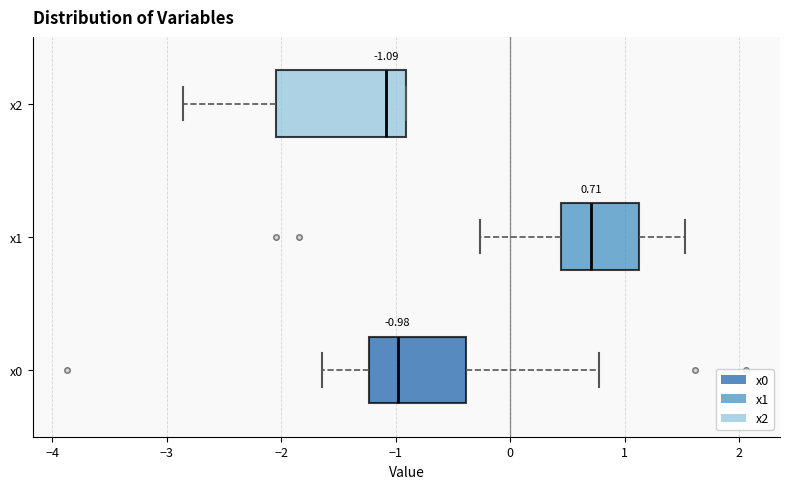

Which box is the widest, from its left edge to its right edge?

x2